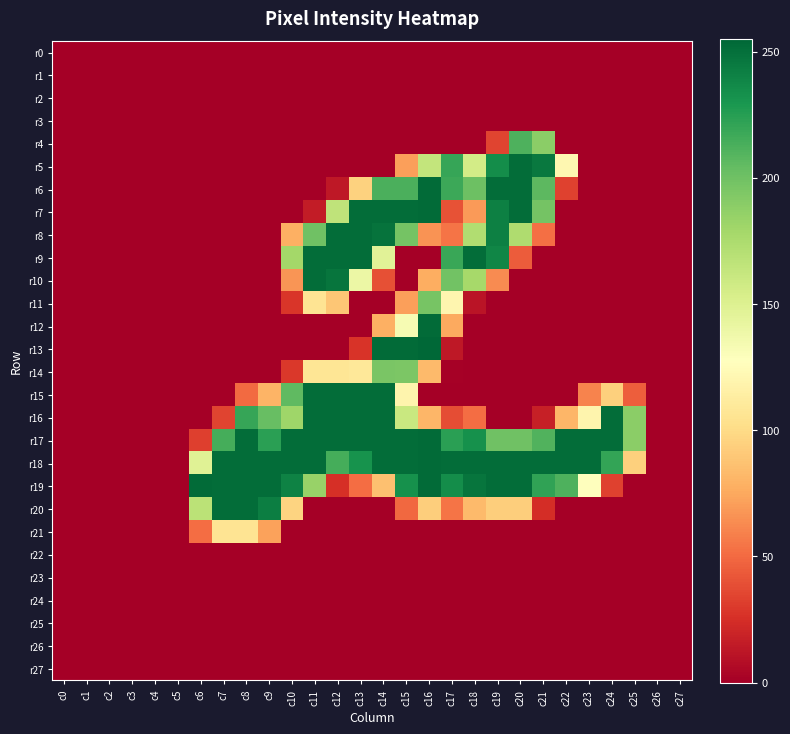

Reading left to right, extract all data points from this chart.

r0: c0=0	c1=0	c2=0	c3=0	c4=0	c5=0	c6=0	c7=0	c8=0	c9=0	c10=0	c11=0	c12=0	c13=0	c14=0	c15=0	c16=0	c17=0	c18=0	c19=0	c20=0	c21=0	c22=0	c23=0	c24=0	c25=0	c26=0	c27=0
r1: c0=0	c1=0	c2=0	c3=0	c4=0	c5=0	c6=0	c7=0	c8=0	c9=0	c10=0	c11=0	c12=0	c13=0	c14=0	c15=0	c16=0	c17=0	c18=0	c19=0	c20=0	c21=0	c22=0	c23=0	c24=0	c25=0	c26=0	c27=0
r2: c0=0	c1=0	c2=0	c3=0	c4=0	c5=0	c6=0	c7=0	c8=0	c9=0	c10=0	c11=0	c12=0	c13=0	c14=0	c15=0	c16=0	c17=0	c18=0	c19=0	c20=0	c21=0	c22=0	c23=0	c24=0	c25=0	c26=0	c27=0
r3: c0=0	c1=0	c2=0	c3=0	c4=0	c5=0	c6=0	c7=0	c8=0	c9=0	c10=0	c11=0	c12=0	c13=0	c14=0	c15=0	c16=0	c17=0	c18=0	c19=0	c20=0	c21=0	c22=0	c23=0	c24=0	c25=0	c26=0	c27=0
r4: c0=0	c1=0	c2=0	c3=0	c4=0	c5=0	c6=0	c7=0	c8=0	c9=0	c10=0	c11=0	c12=0	c13=0	c14=0	c15=0	c16=0	c17=0	c18=0	c19=34	c20=212	c21=189	c22=0	c23=0	c24=0	c25=0	c26=0	c27=0
r5: c0=0	c1=0	c2=0	c3=0	c4=0	c5=0	c6=0	c7=0	c8=0	c9=0	c10=0	c11=0	c12=0	c13=0	c14=0	c15=71	c16=164	c17=220	c18=156	c19=235	c20=252	c21=246	c22=121	c23=0	c24=0	c25=0	c26=0	c27=0
r6: c0=0	c1=0	c2=0	c3=0	c4=0	c5=0	c6=0	c7=0	c8=0	c9=0	c10=0	c11=0	c12=13	c13=95	c14=213	c15=213	c16=253	c17=218	c18=201	c19=252	c20=252	c21=207	c22=33	c23=0	c24=0	c25=0	c26=0	c27=0
r7: c0=0	c1=0	c2=0	c3=0	c4=0	c5=0	c6=0	c7=0	c8=0	c9=0	c10=0	c11=15	c12=166	c13=252	c14=252	c15=252	c16=253	c17=40	c18=69	c19=242	c20=252	c21=198	c22=0	c23=0	c24=0	c25=0	c26=0	c27=0
r8: c0=0	c1=0	c2=0	c3=0	c4=0	c5=0	c6=0	c7=0	c8=0	c9=0	c10=78	c11=200	c12=252	c13=252	c14=249	c15=198	c16=66	c17=54	c18=173	c19=242	c20=174	c21=52	c22=0	c23=0	c24=0	c25=0	c26=0	c27=0
r9: c0=0	c1=0	c2=0	c3=0	c4=0	c5=0	c6=0	c7=0	c8=0	c9=0	c10=179	c11=252	c12=252	c13=252	c14=147	c15=0	c16=0	c17=219	c18=252	c19=239	c20=44	c21=0	c22=0	c23=0	c24=0	c25=0	c26=0	c27=0
r10: c0=0	c1=0	c2=0	c3=0	c4=0	c5=0	c6=0	c7=0	c8=0	c9=0	c10=67	c11=252	c12=248	c13=140	c14=39	c15=0	c16=77	c17=199	c18=178	c19=63	c20=0	c21=0	c22=0	c23=0	c24=0	c25=0	c26=0	c27=0
r11: c0=0	c1=0	c2=0	c3=0	c4=0	c5=0	c6=0	c7=0	c8=0	c9=0	c10=28	c11=106	c12=89	c13=0	c14=0	c15=71	c16=197	c17=120	c18=11	c19=0	c20=0	c21=0	c22=0	c23=0	c24=0	c25=0	c26=0	c27=0
r12: c0=0	c1=0	c2=0	c3=0	c4=0	c5=0	c6=0	c7=0	c8=0	c9=0	c10=0	c11=0	c12=0	c13=0	c14=78	c15=133	c16=253	c17=75	c18=0	c19=0	c20=0	c21=0	c22=0	c23=0	c24=0	c25=0	c26=0	c27=0
r13: c0=0	c1=0	c2=0	c3=0	c4=0	c5=0	c6=0	c7=0	c8=0	c9=0	c10=0	c11=0	c12=0	c13=27	c14=253	c15=253	c16=255	c17=13	c18=0	c19=0	c20=0	c21=0	c22=0	c23=0	c24=0	c25=0	c26=0	c27=0
r14: c0=0	c1=0	c2=0	c3=0	c4=0	c5=0	c6=0	c7=0	c8=0	c9=0	c10=29	c11=107	c12=107	c13=109	c14=196	c15=195	c16=83	c17=1	c18=0	c19=0	c20=0	c21=0	c22=0	c23=0	c24=0	c25=0	c26=0	c27=0
r15: c0=0	c1=0	c2=0	c3=0	c4=0	c5=0	c6=0	c7=0	c8=50	c9=80	c10=206	c11=252	c12=252	c13=252	c14=252	c15=119	c16=0	c17=0	c18=0	c19=0	c20=0	c21=0	c22=0	c23=60	c24=94	c25=45	c26=0	c27=0
r16: c0=0	c1=0	c2=0	c3=0	c4=0	c5=0	c6=0	c7=34	c8=220	c9=203	c10=181	c11=252	c12=252	c13=252	c14=252	c15=161	c16=81	c17=38	c18=51	c19=0	c20=0	c21=17	c22=81	c23=119	c24=252	c25=189	c26=0	c27=0
r17: c0=0	c1=0	c2=0	c3=0	c4=0	c5=0	c6=32	c7=215	c8=252	c9=224	c10=252	c11=252	c12=252	c13=252	c14=252	c15=252	c16=253	c17=224	c18=233	c19=200	c20=200	c21=211	c22=252	c23=252	c24=252	c25=189	c26=0	c27=0
r18: c0=0	c1=0	c2=0	c3=0	c4=0	c5=0	c6=148	c7=252	c8=252	c9=252	c10=252	c11=252	c12=215	c13=232	c14=252	c15=252	c16=253	c17=252	c18=252	c19=252	c20=252	c21=252	c22=252	c23=252	c24=221	c25=94	c26=0	c27=0
r19: c0=0	c1=0	c2=0	c3=0	c4=0	c5=0	c6=253	c7=252	c8=252	c9=252	c10=241	c11=184	c12=25	c13=51	c14=86	c15=233	c16=253	c17=235	c18=248	c19=252	c20=252	c21=222	c22=212	c23=128	c24=33	c25=0	c26=0	c27=0
r20: c0=0	c1=0	c2=0	c3=0	c4=0	c5=0	c6=168	c7=252	c8=252	c9=243	c10=96	c11=0	c12=0	c13=0	c14=0	c15=49	c16=93	c17=54	c18=83	c19=93	c20=93	c21=24	c22=0	c23=0	c24=0	c25=0	c26=0	c27=0
r21: c0=0	c1=0	c2=0	c3=0	c4=0	c5=0	c6=51	c7=106	c8=106	c9=72	c10=0	c11=0	c12=0	c13=0	c14=0	c15=0	c16=0	c17=0	c18=0	c19=0	c20=0	c21=0	c22=0	c23=0	c24=0	c25=0	c26=0	c27=0
r22: c0=0	c1=0	c2=0	c3=0	c4=0	c5=0	c6=0	c7=0	c8=0	c9=0	c10=0	c11=0	c12=0	c13=0	c14=0	c15=0	c16=0	c17=0	c18=0	c19=0	c20=0	c21=0	c22=0	c23=0	c24=0	c25=0	c26=0	c27=0
r23: c0=0	c1=0	c2=0	c3=0	c4=0	c5=0	c6=0	c7=0	c8=0	c9=0	c10=0	c11=0	c12=0	c13=0	c14=0	c15=0	c16=0	c17=0	c18=0	c19=0	c20=0	c21=0	c22=0	c23=0	c24=0	c25=0	c26=0	c27=0
r24: c0=0	c1=0	c2=0	c3=0	c4=0	c5=0	c6=0	c7=0	c8=0	c9=0	c10=0	c11=0	c12=0	c13=0	c14=0	c15=0	c16=0	c17=0	c18=0	c19=0	c20=0	c21=0	c22=0	c23=0	c24=0	c25=0	c26=0	c27=0
r25: c0=0	c1=0	c2=0	c3=0	c4=0	c5=0	c6=0	c7=0	c8=0	c9=0	c10=0	c11=0	c12=0	c13=0	c14=0	c15=0	c16=0	c17=0	c18=0	c19=0	c20=0	c21=0	c22=0	c23=0	c24=0	c25=0	c26=0	c27=0
r26: c0=0	c1=0	c2=0	c3=0	c4=0	c5=0	c6=0	c7=0	c8=0	c9=0	c10=0	c11=0	c12=0	c13=0	c14=0	c15=0	c16=0	c17=0	c18=0	c19=0	c20=0	c21=0	c22=0	c23=0	c24=0	c25=0	c26=0	c27=0
r27: c0=0	c1=0	c2=0	c3=0	c4=0	c5=0	c6=0	c7=0	c8=0	c9=0	c10=0	c11=0	c12=0	c13=0	c14=0	c15=0	c16=0	c17=0	c18=0	c19=0	c20=0	c21=0	c22=0	c23=0	c24=0	c25=0	c26=0	c27=0